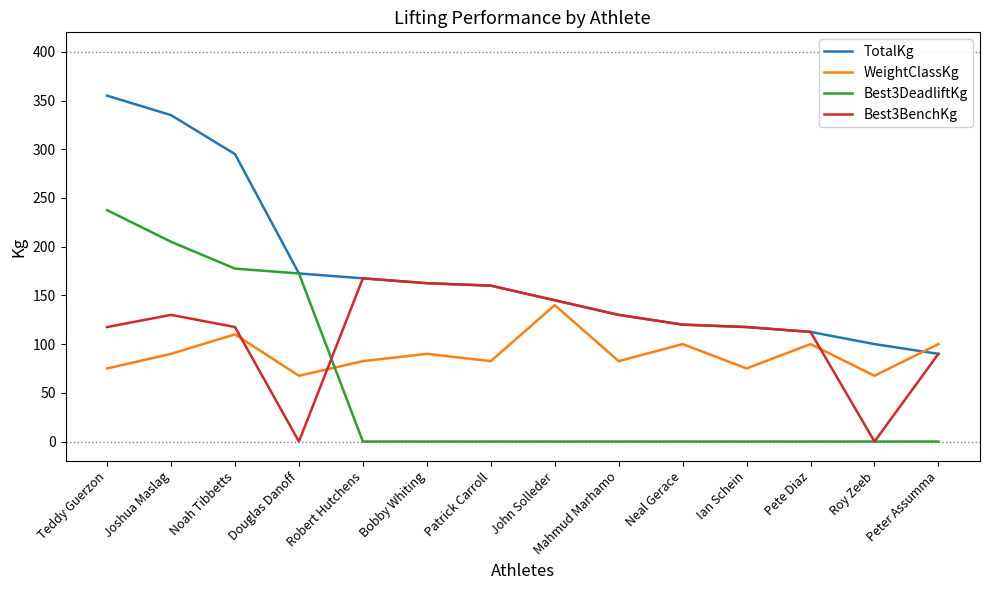

What position from the left is Teddy Guerzon?

1